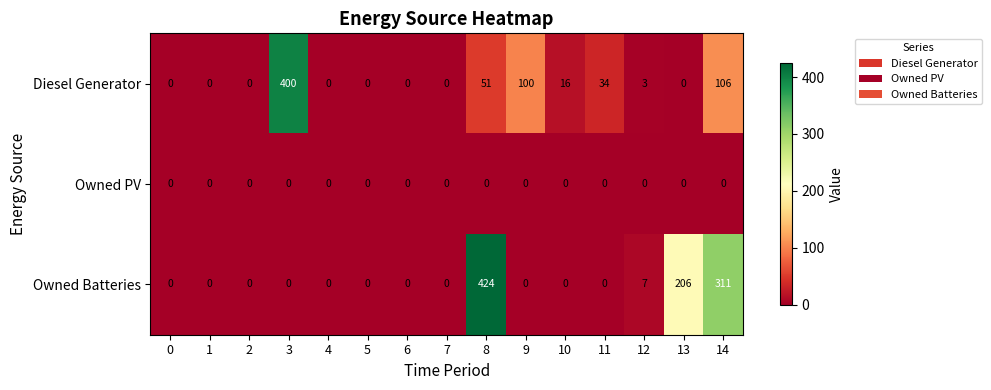

Rank the series by their maximum value, from lowest to highest.

Owned PV, Diesel Generator, Owned Batteries